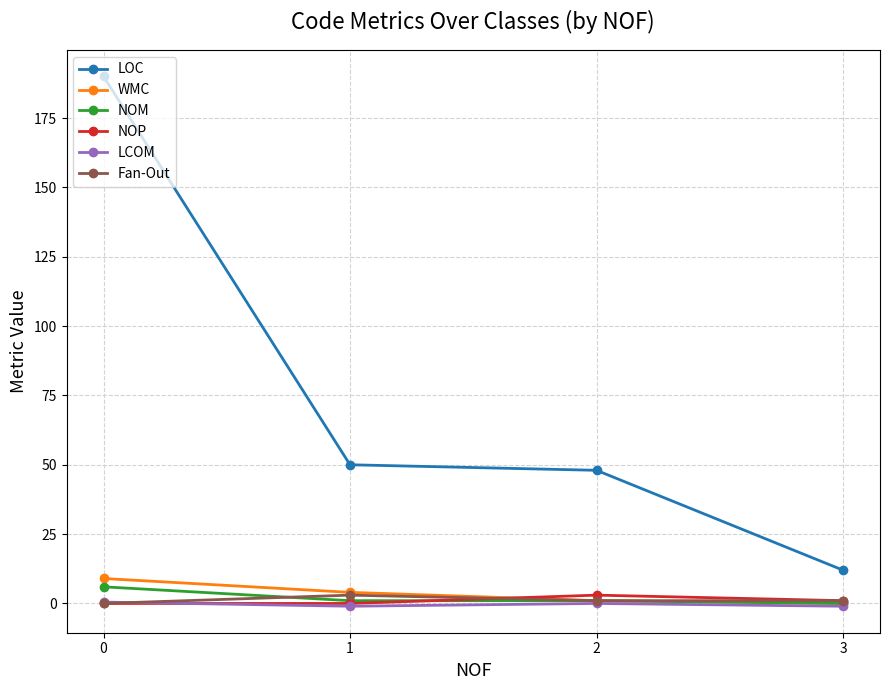

What are all the series names shown in the legend?

LOC, WMC, NOM, NOP, LCOM, Fan-Out